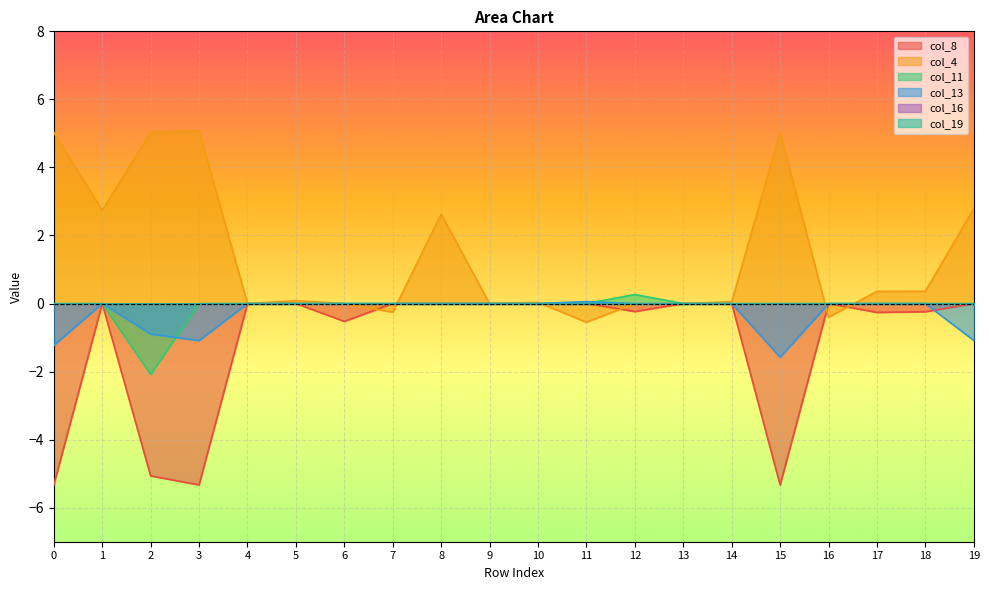

At which category is the sum across all series the highest?

1